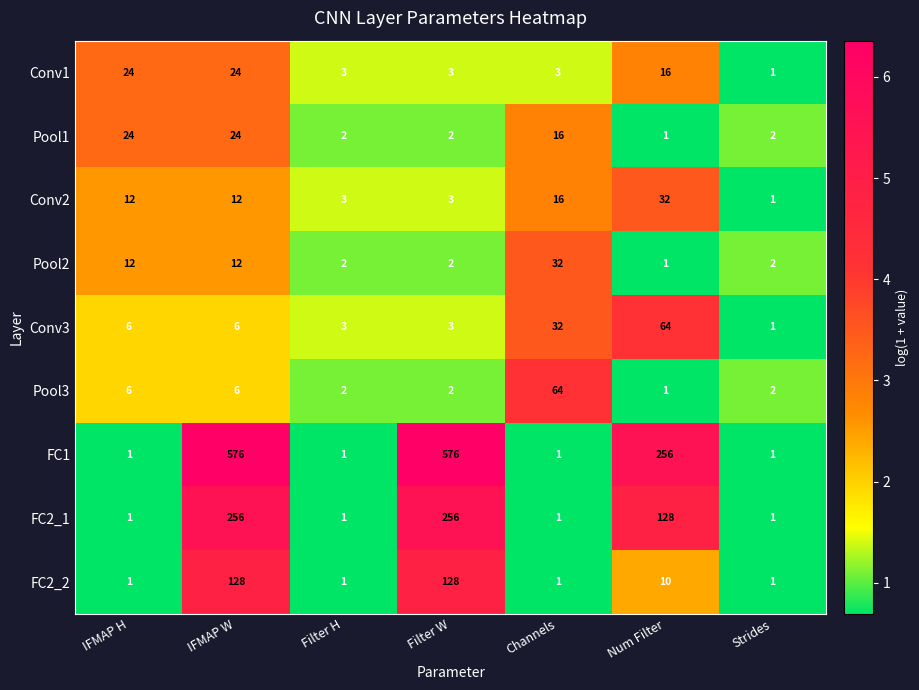

Which series changed the most between Filter W and Num Filter?

FC1